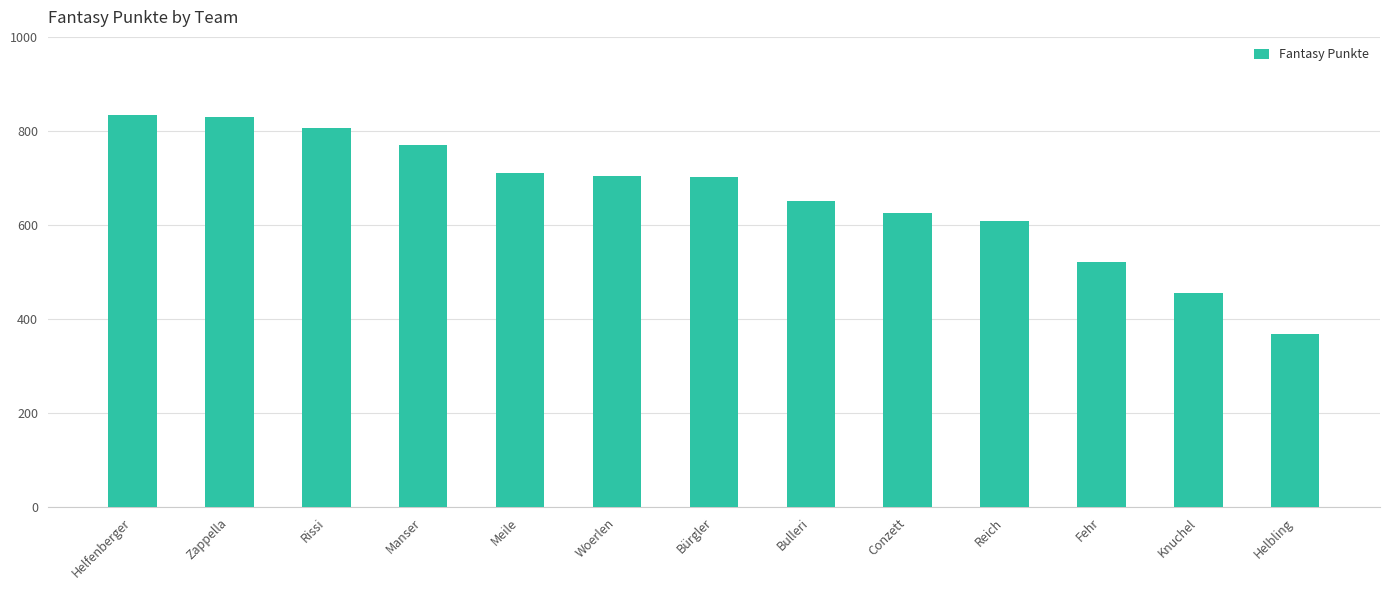

What is the difference between the second highest and second lowest values?

373